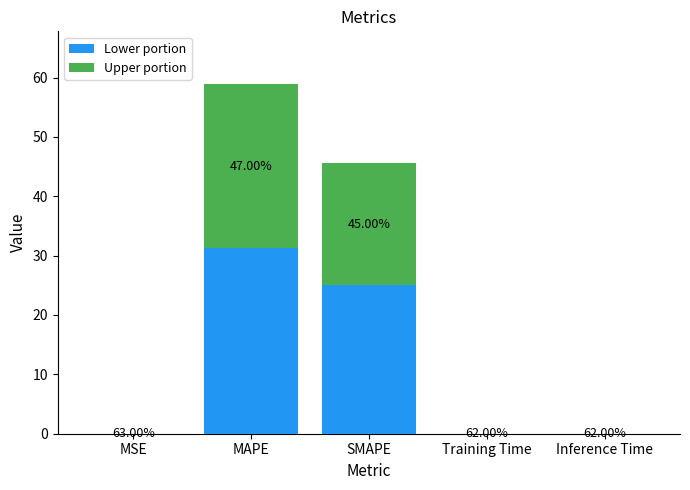

Are the bars grouped side by side (vs. stacked)?

No